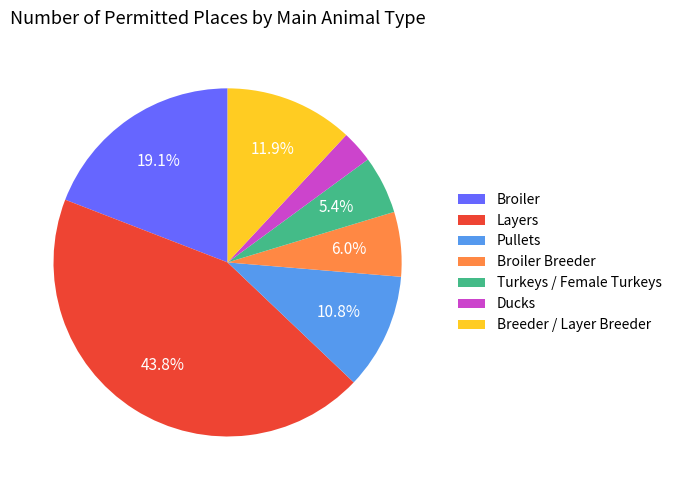

True or false: Broiler accounts for 24% of the total.

False